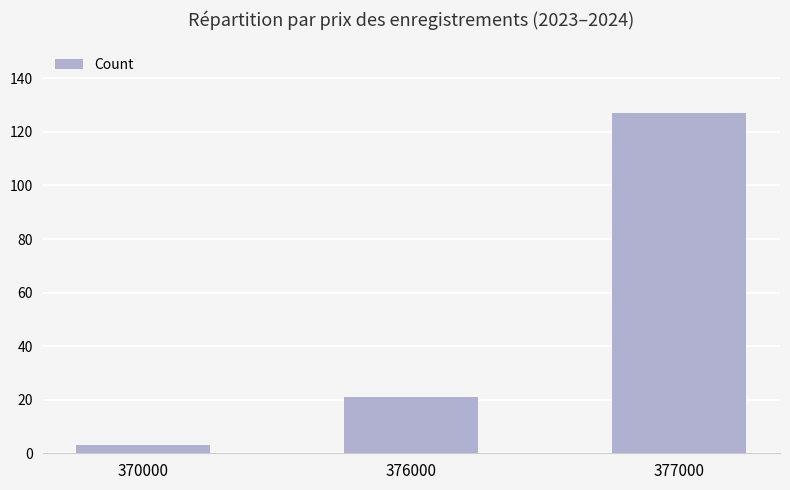

What is the change in value from 370000 to 377000?

+124